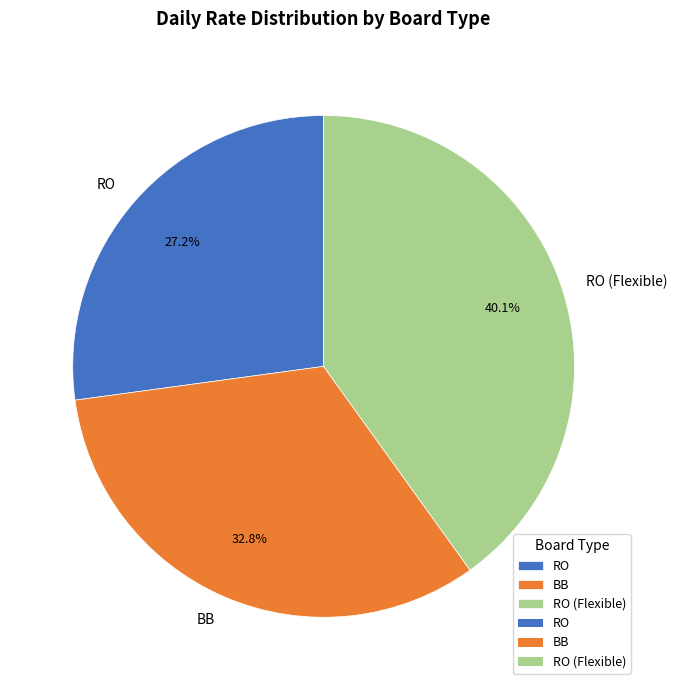

What is the ratio of the value at RO to the value at RO (Flexible)?

0.7